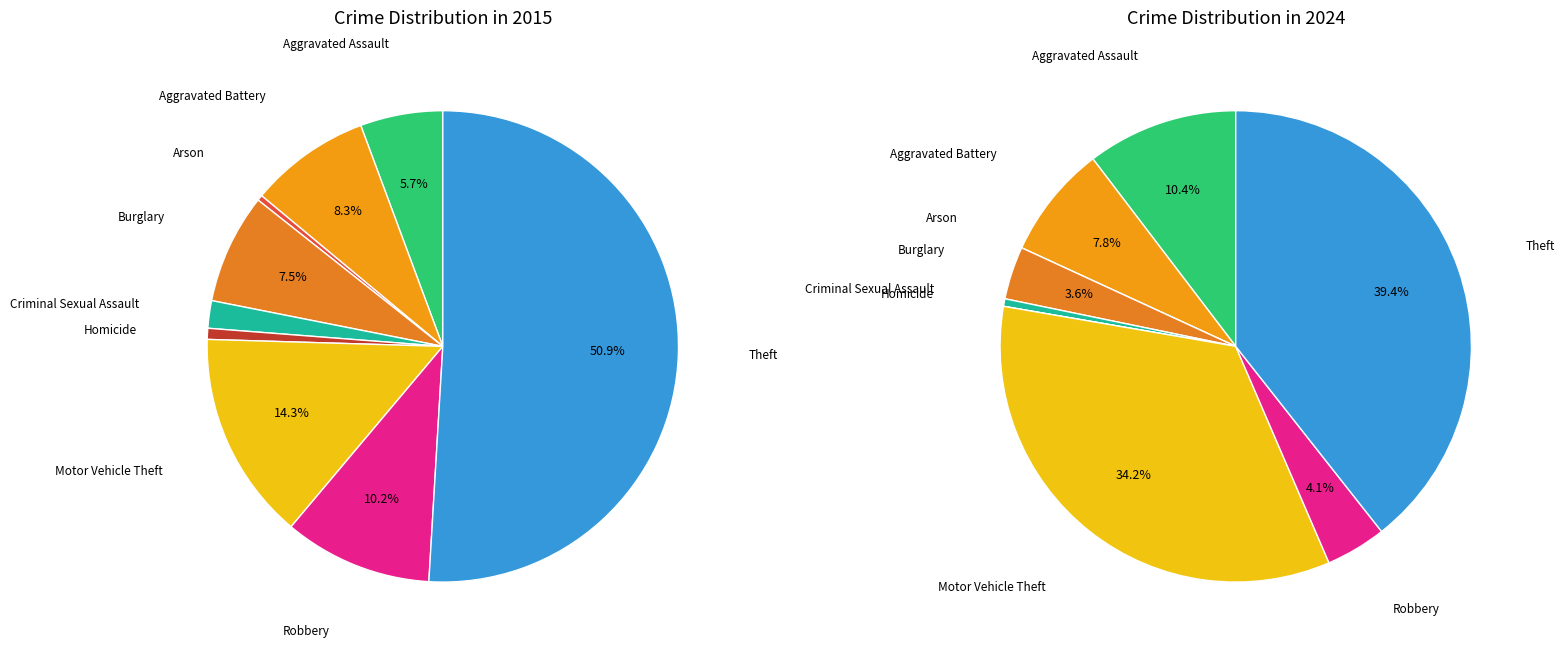

To the nearest percent, what percentage of the pie is 7?

10%